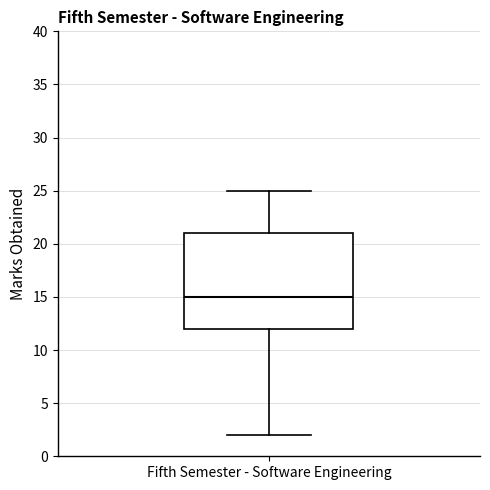

Where is the lower edge of the box for Fifth Semester - Software Engineering on the y-axis? The values are not printed on the chart, so give them approximately, as read against the axis.

12